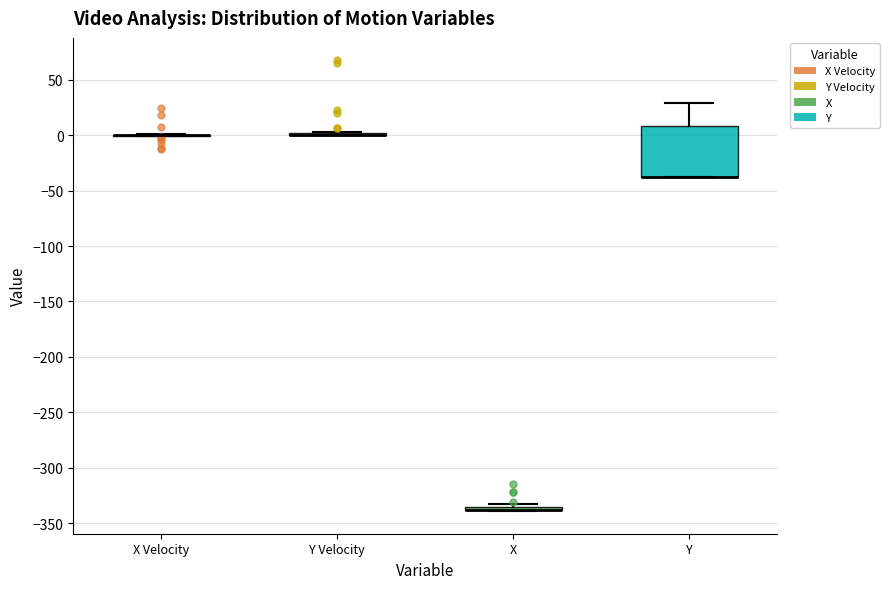

Which box is the tallest, from its lower edge to its upper edge?

Y